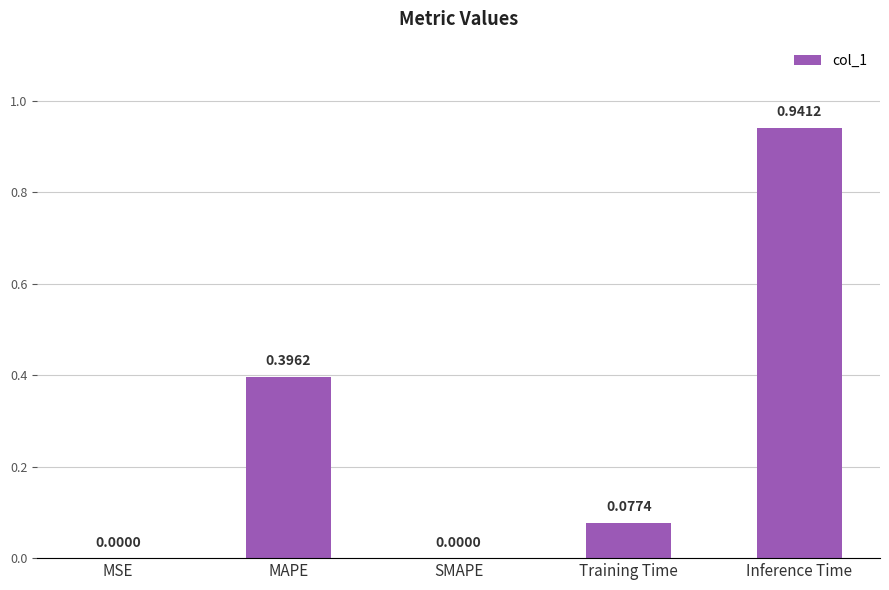

Between MAPE and Inference Time, which is larger?

Inference Time